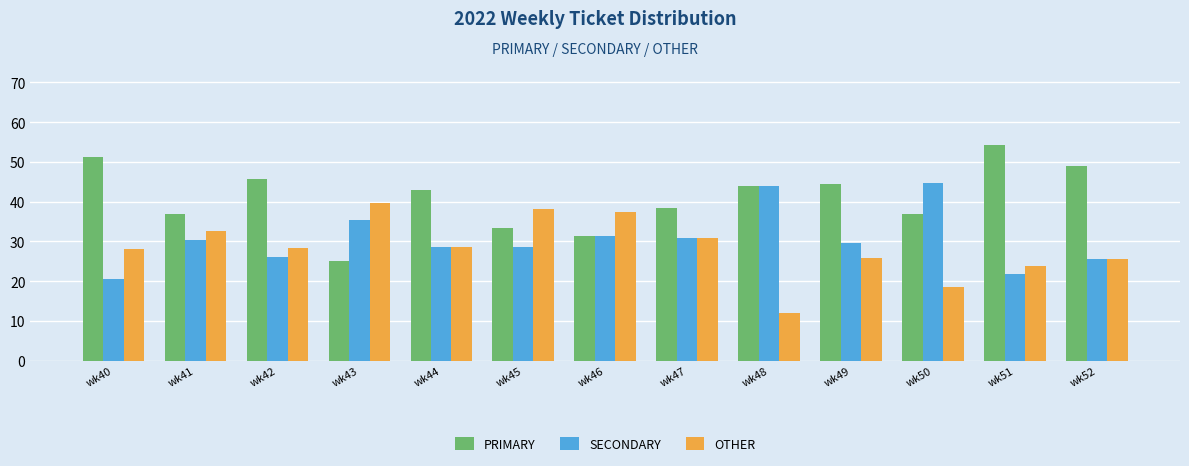

What is the difference between the OTHER values at wk44 and wk49?

2.6